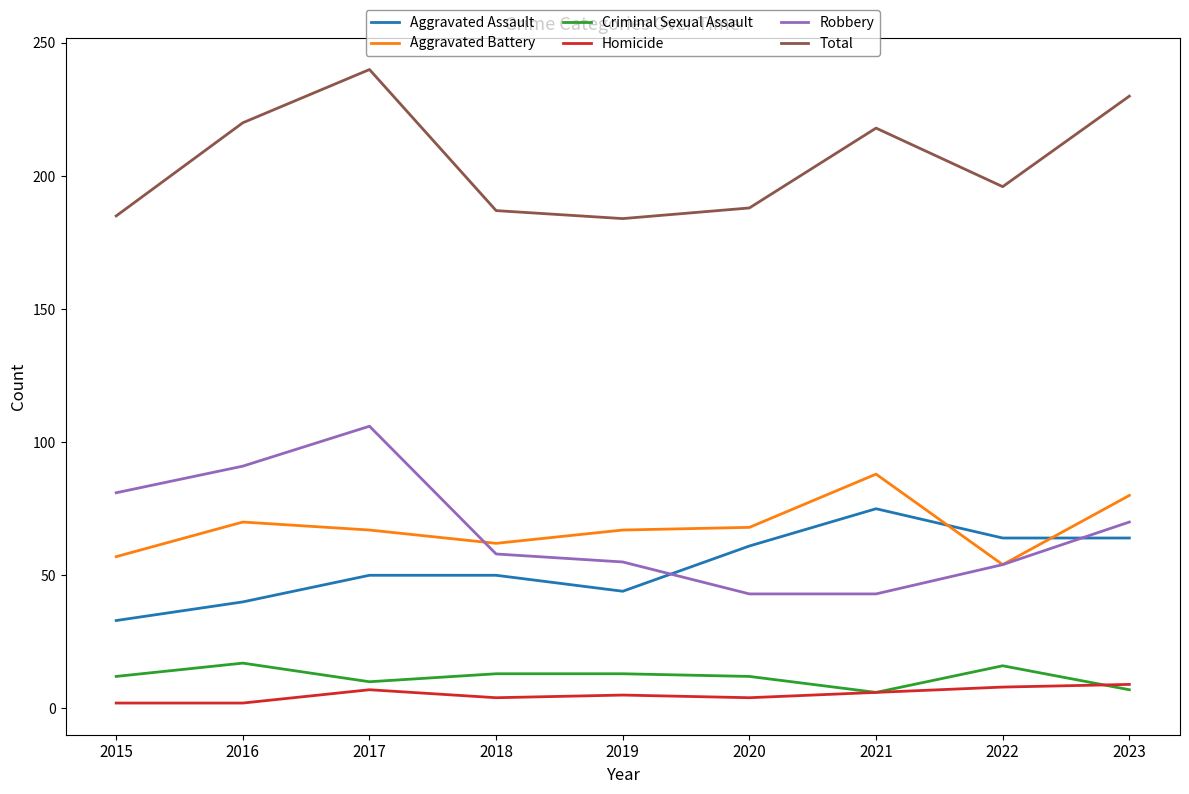

Is this an area chart (filled region under the line)?

No